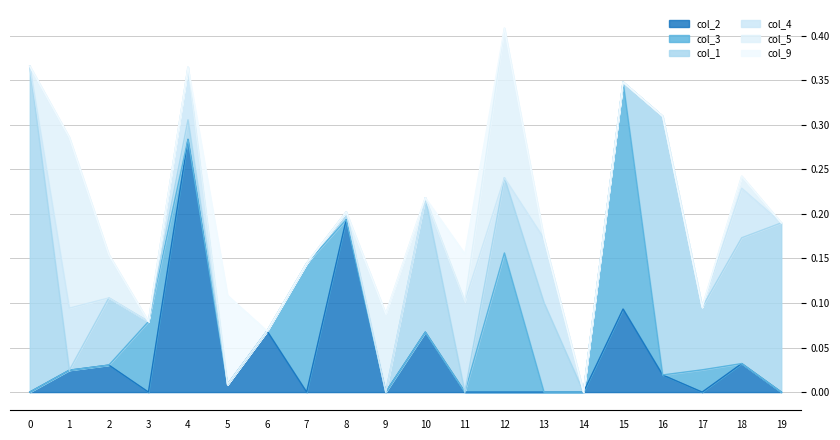

Which series has the widest spread of values?

col_1